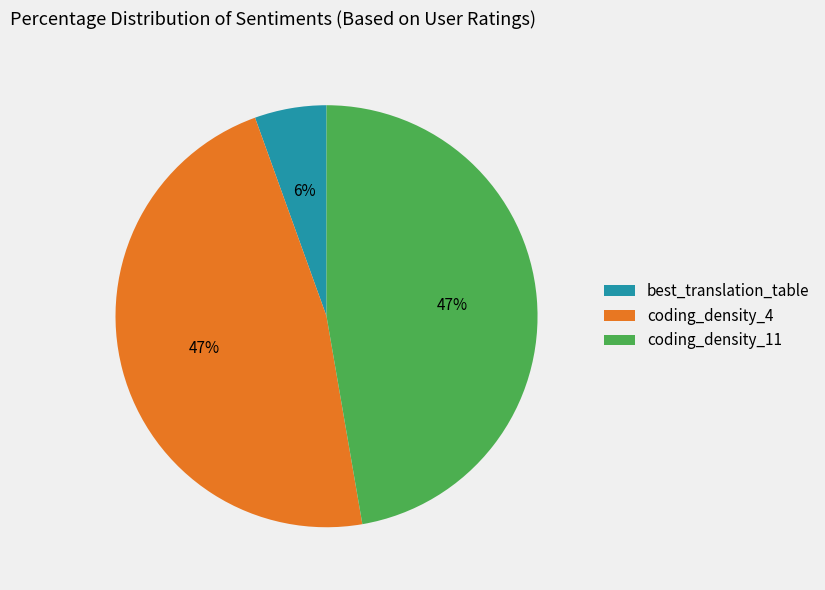

Which category has the smallest portion of the pie?

best_translation_table